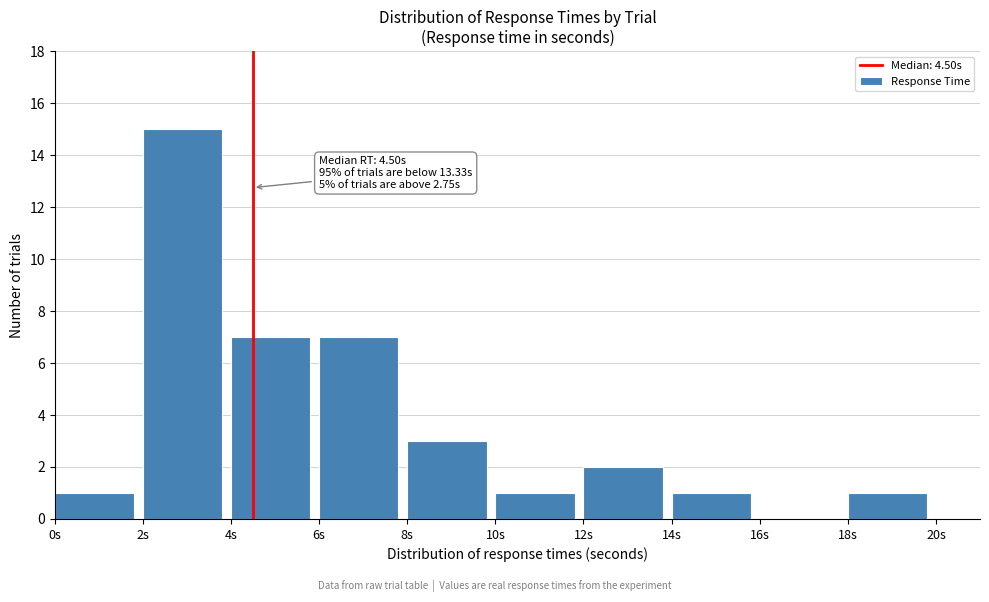

Which range on the x-axis has the tallest bar?

2 to 4